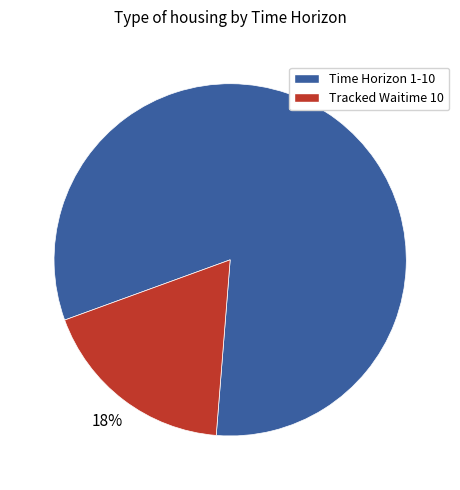

What percentage is the Time Horizon 1-10 slice, to the nearest percent?

82%